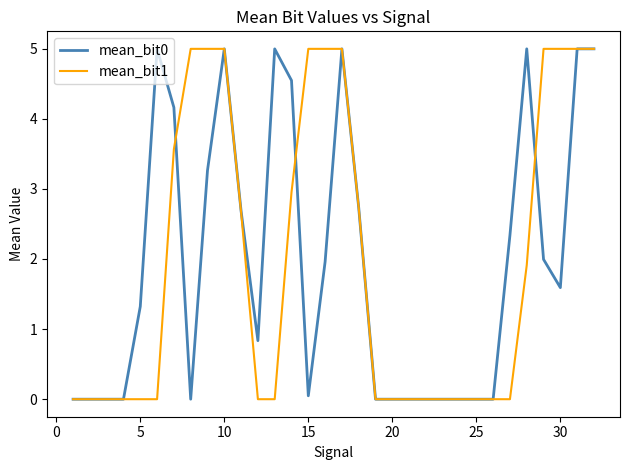

What is the maximum value shown in the chart?

5.0